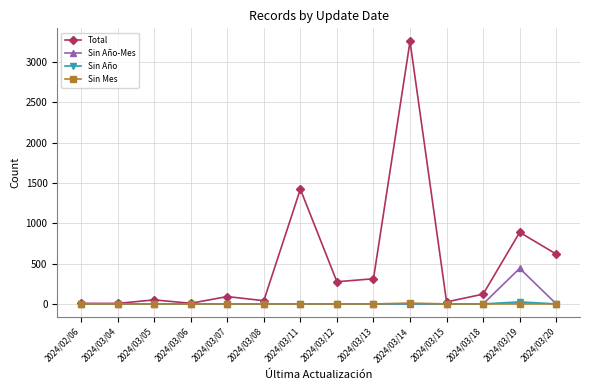

Which series has the widest spread of values?

Total